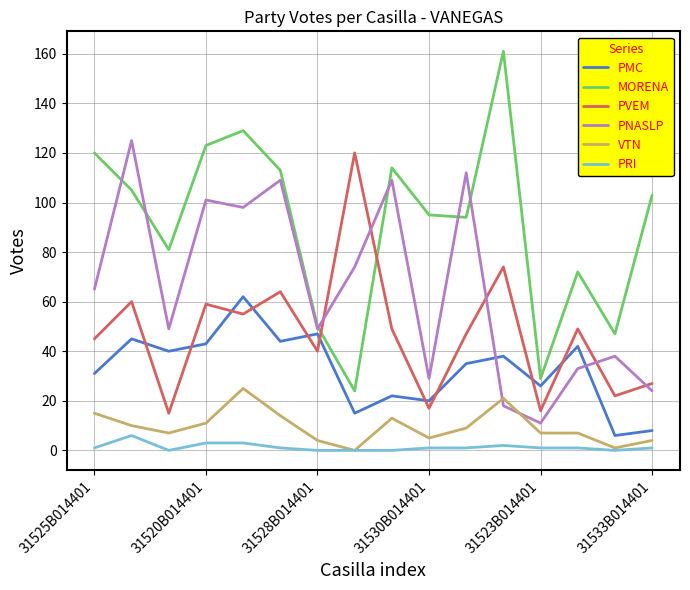

True or false: VTN and PMC intersect in this chart.

False